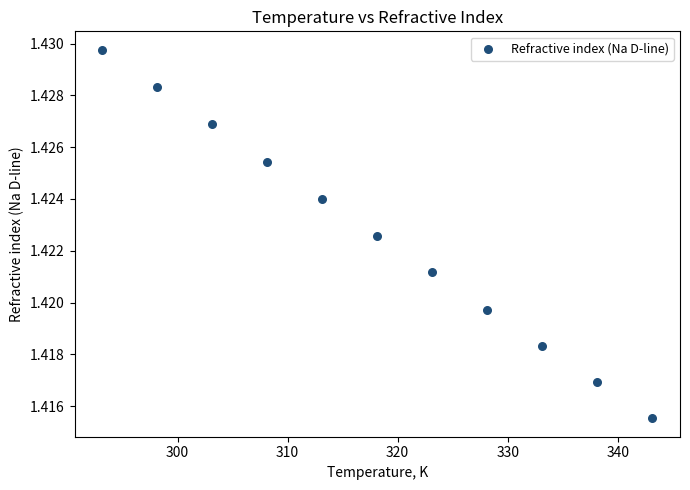

What is the average X value?

318.1